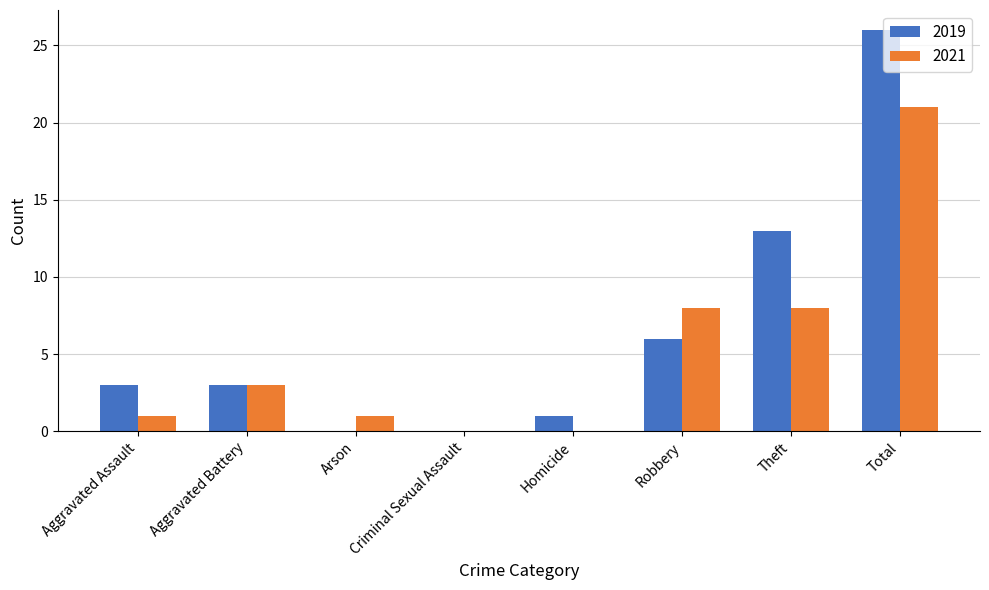

The 2019 series shows 0 at Criminal Sexual Assault. True or false?

True